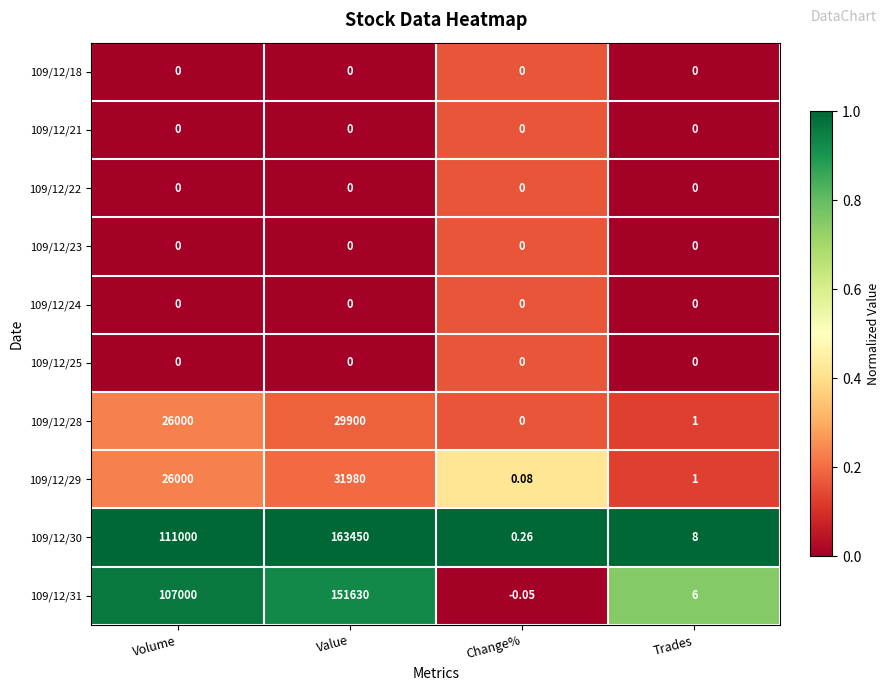

Which category has the highest value across all series?

Value